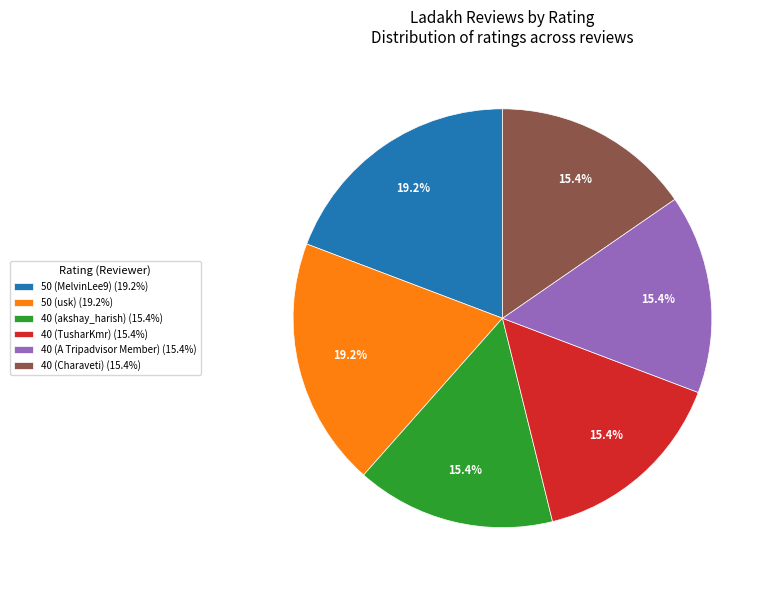

Is there any slice that represents more than half of the pie?

No